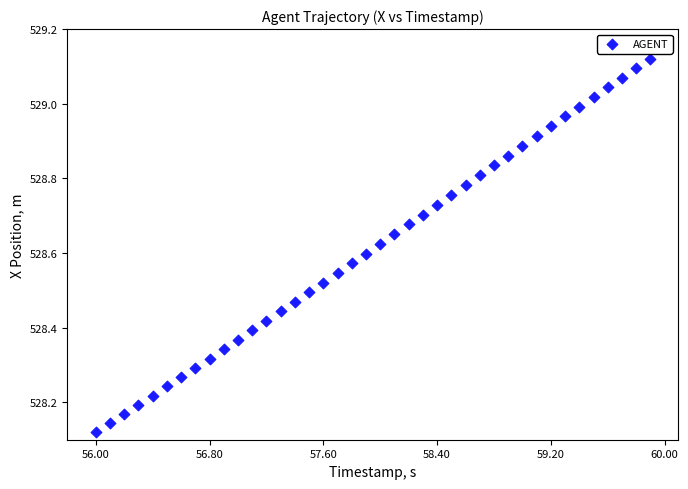

What is the range of Y values (max minus min)?

1.0